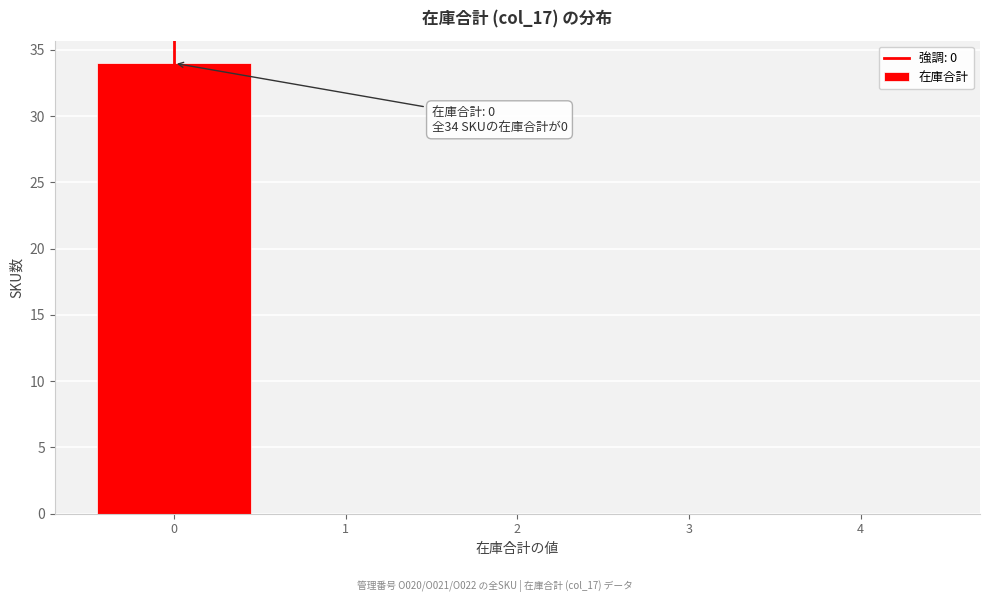

Over which range of the x-axis is the bar tallest?

-0.5 to 0.5